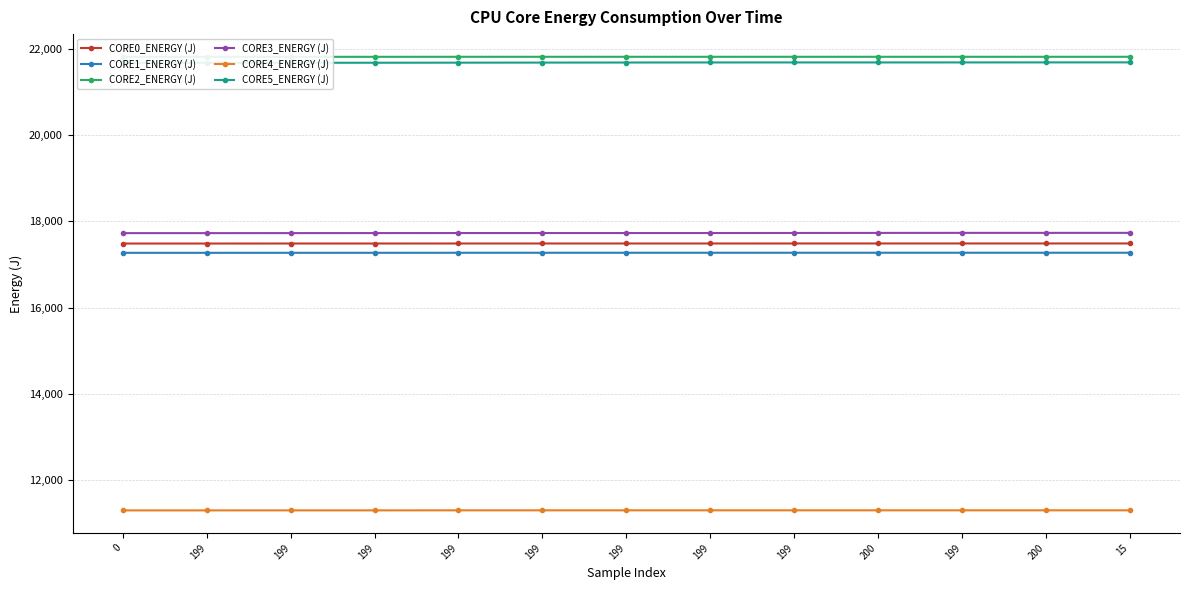

Reading left to right, list all the values displayed in this chart.

CORE0_ENERGY (J): 0=17485.7	199=17485.7	199=17486.2	199=17486.3	199=17486.9	199=17487.0	199=17487.0	199=17487.0	199=17487.2	200=17487.3	199=17487.4	200=17487.4	15=17487.4
CORE1_ENERGY (J): 0=17270.0	199=17270.0	199=17270.6	199=17270.8	199=17271.3	199=17271.5	199=17271.6	199=17271.7	199=17271.8	200=17272.0	199=17272.1	200=17272.1	15=17272.1
CORE2_ENERGY (J): 0=21820.0	199=21820.0	199=21820.6	199=21820.7	199=21821.2	199=21821.3	199=21821.3	199=21821.3	199=21821.3	200=21821.3	199=21821.3	200=21821.4	15=21821.4
CORE3_ENERGY (J): 0=17727.5	199=17727.5	199=17728.0	199=17728.7	199=17729.3	199=17729.4	199=17729.5	199=17729.6	199=17731.0	200=17732.4	199=17733.4	200=17733.5	15=17733.6
CORE4_ENERGY (J): 0=11290.3	199=11290.3	199=11290.8	199=11290.9	199=11291.4	199=11291.5	199=11291.5	199=11291.5	199=11291.5	200=11291.5	199=11291.6	200=11291.6	15=11291.8
CORE5_ENERGY (J): 0=21680.1	199=21680.2	199=21681.7	199=21683.3	199=21685.0	199=21686.8	199=21688.3	199=21689.8	199=21690.0	200=21690.0	199=21690.4	200=21691.1	15=21691.6